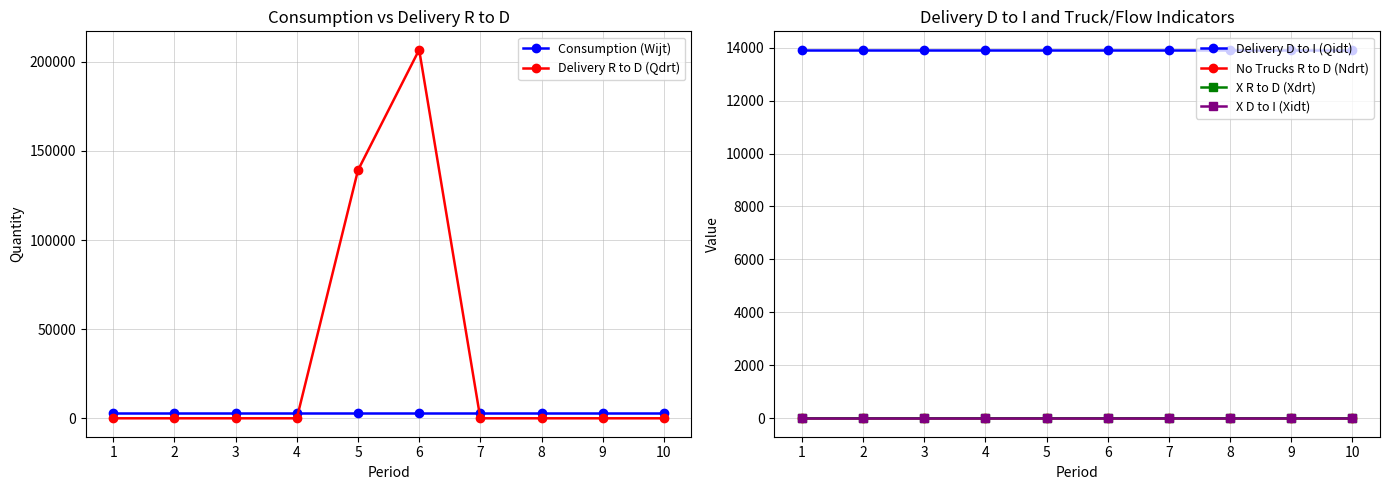

True or false: X R to D (Xdrt) and X D to I (Xidt) intersect in this chart.

False